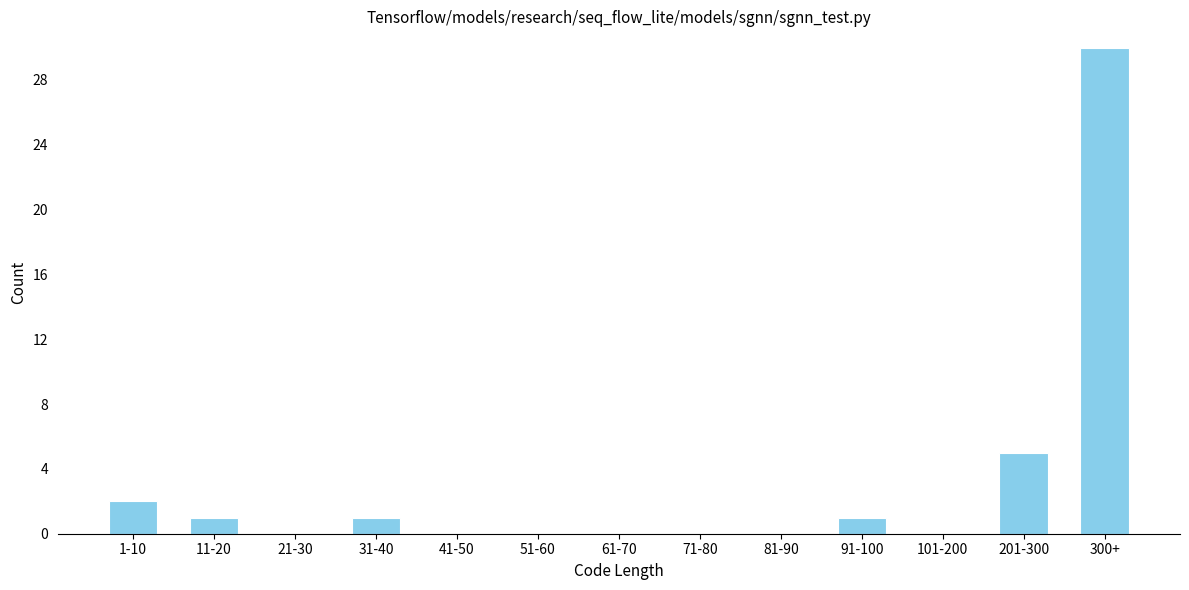

Reading left to right, what are all the values shown in this chart?

1-10=2	11-20=1	21-30=0	31-40=1	41-50=0	51-60=0	61-70=0	71-80=0	81-90=0	91-100=1	101-200=0	201-300=5	300+=30